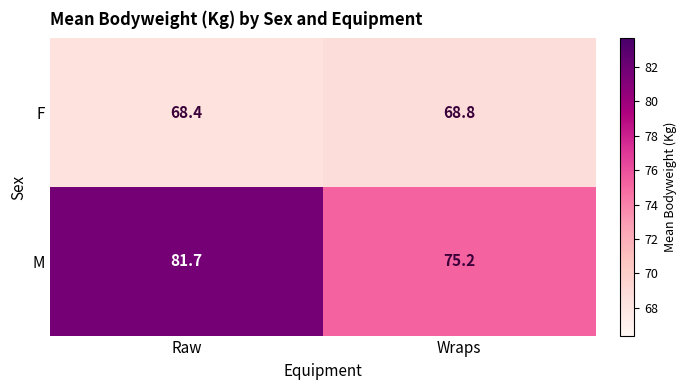

The M series shows 139.7 at Raw. True or false?

False